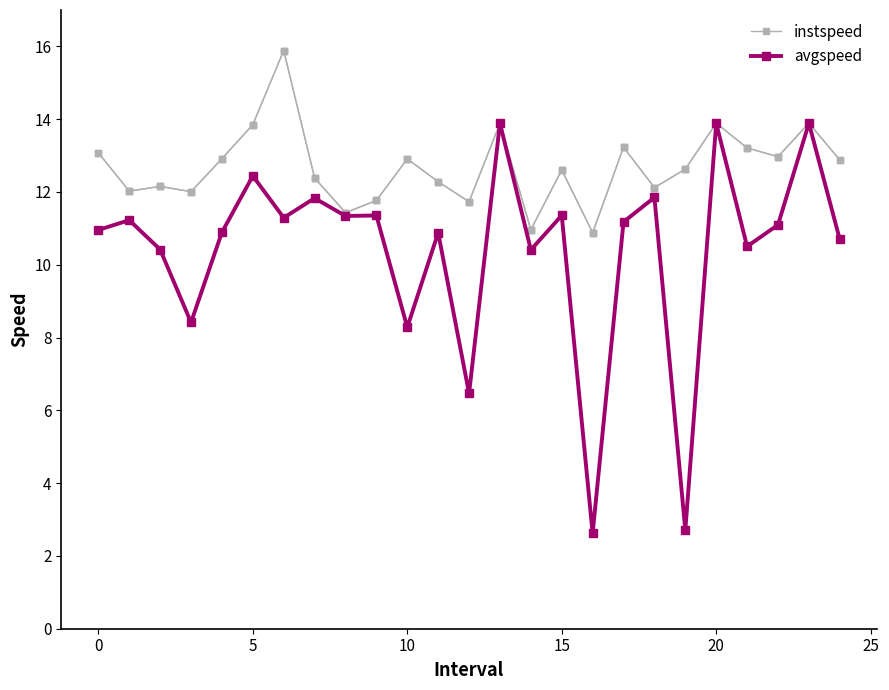

Which series has the largest range (max minus min)?

avgspeed